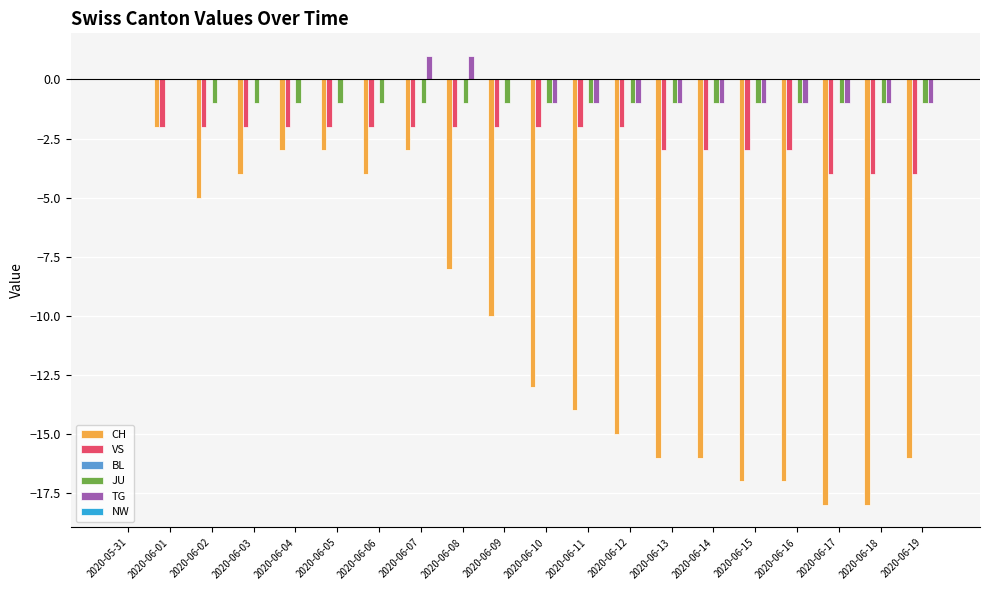

How many data points does each series have?

20